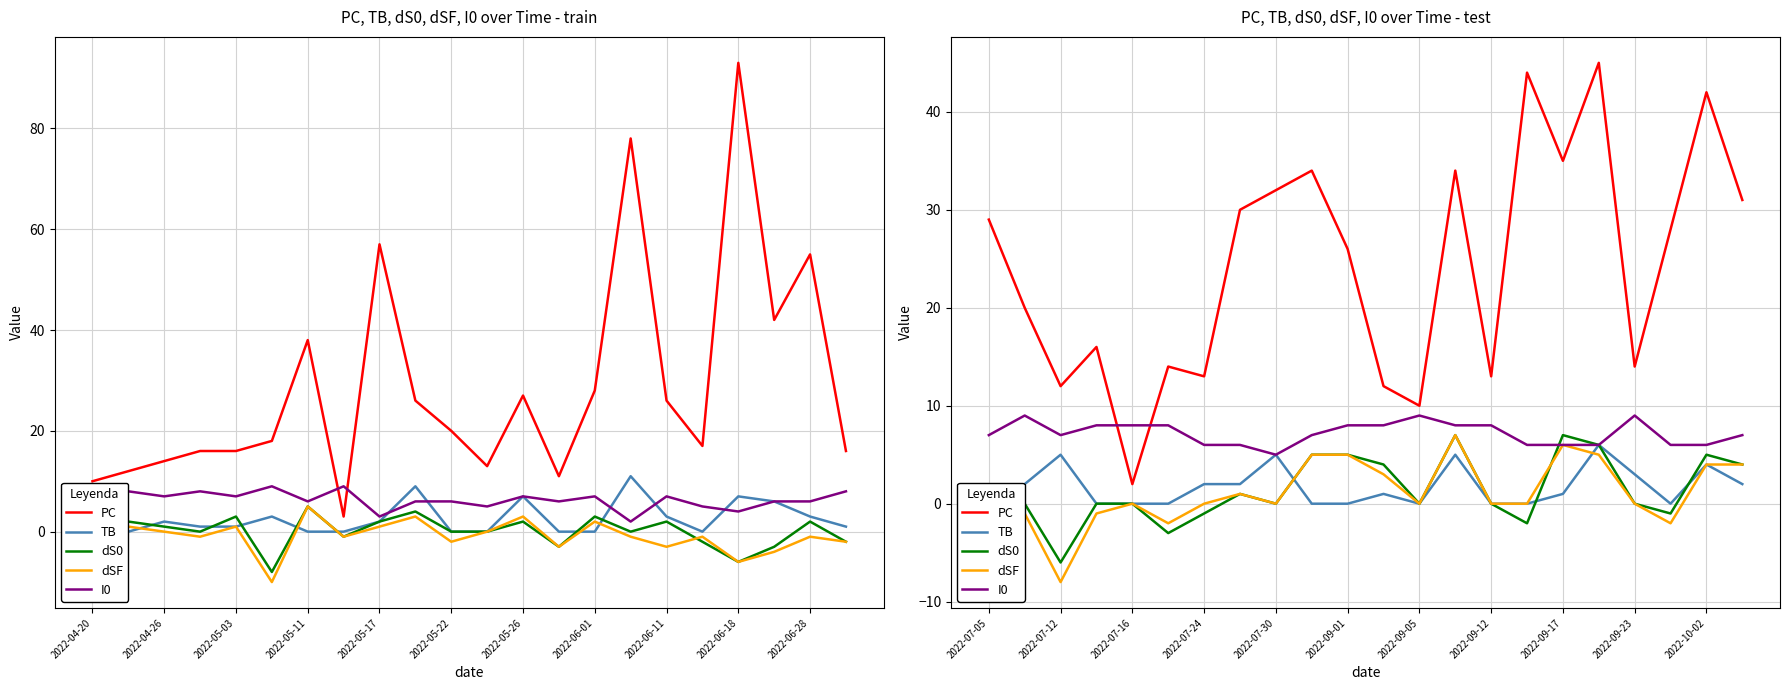

Where is the first local maximum for PC?

2022-05-11